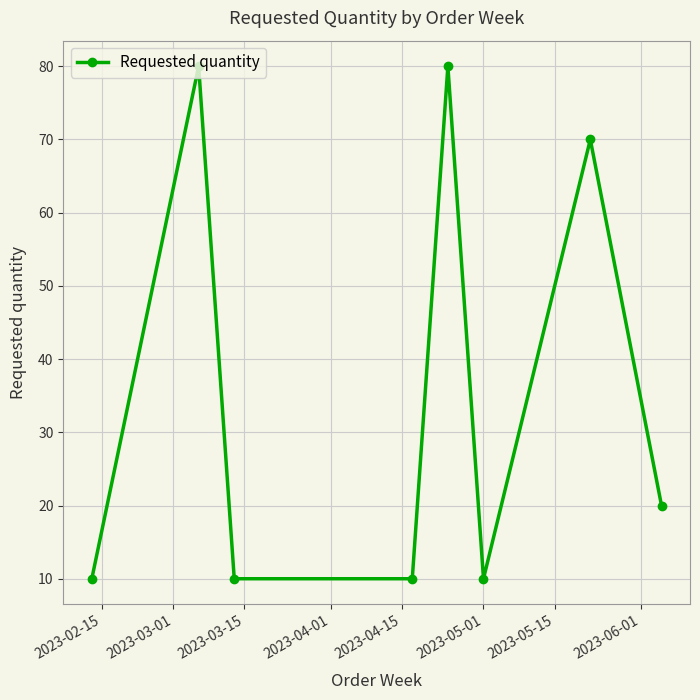

How many lines are shown in the chart?

1